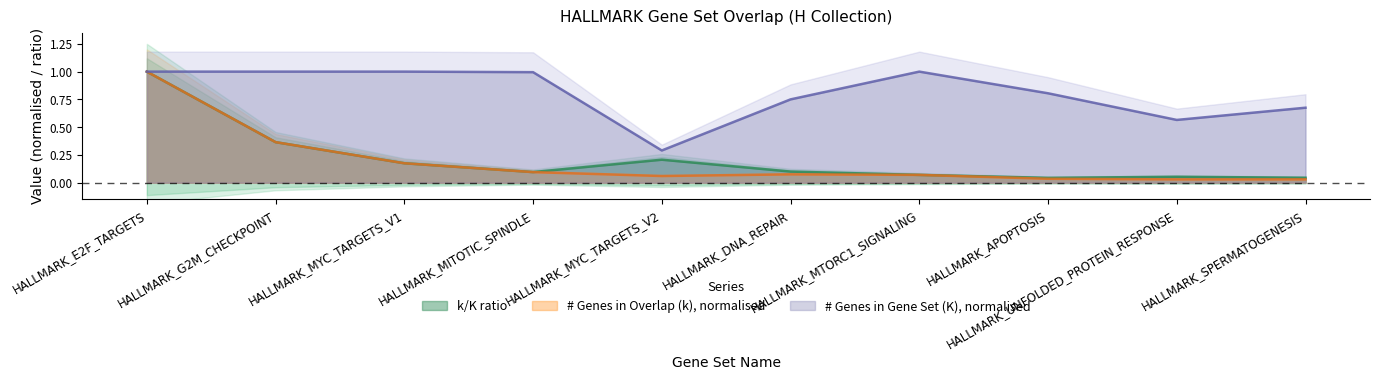

What is the label of the 10th point from the left?

HALLMARK_SPERMATOGENESIS